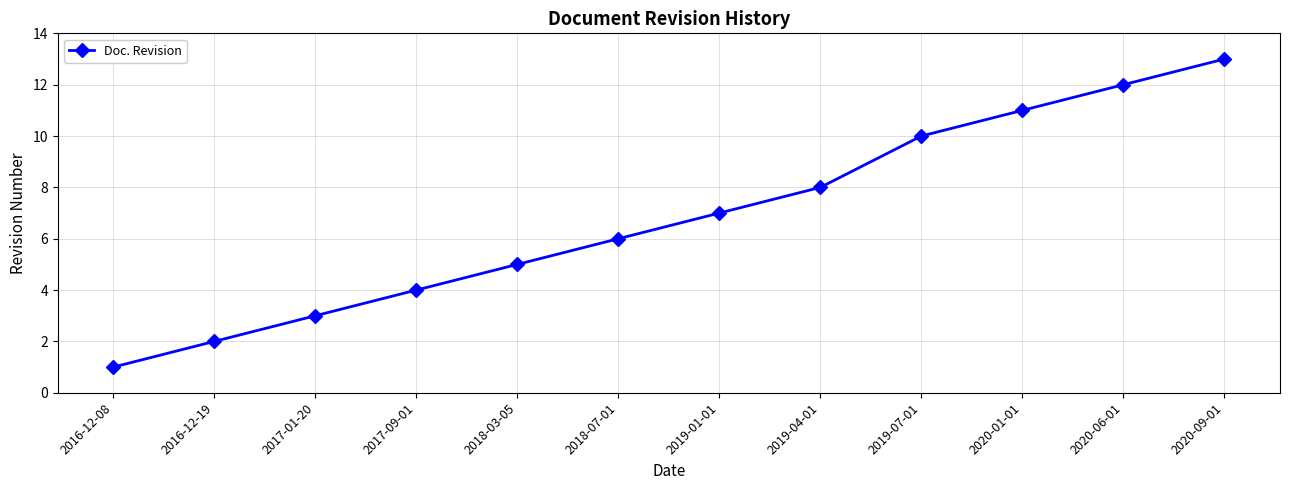

What value does the data have at 2019-04-01, to the nearest 5?

10